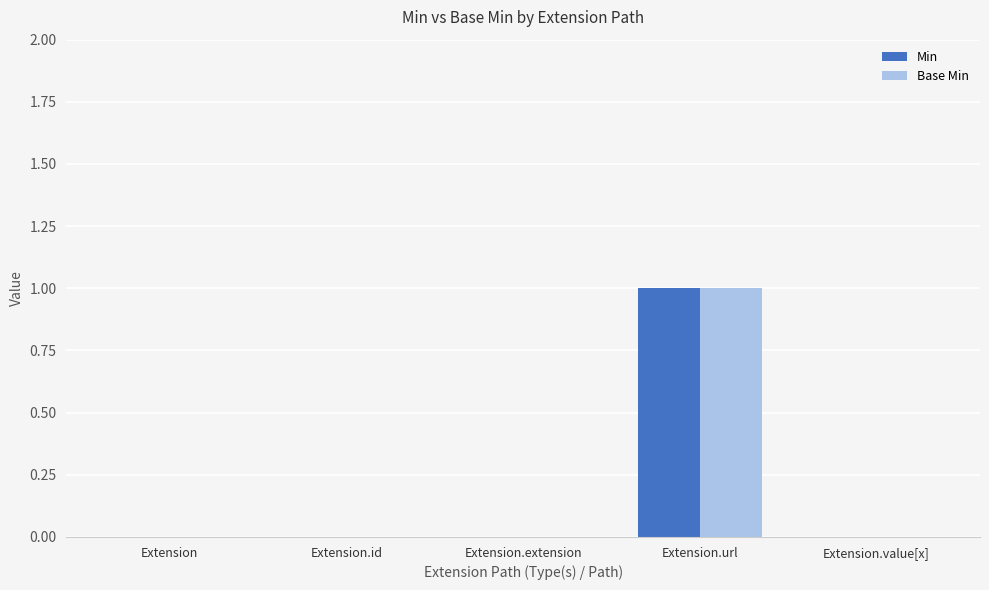

At which category is the sum across all series the highest?

Extension.url